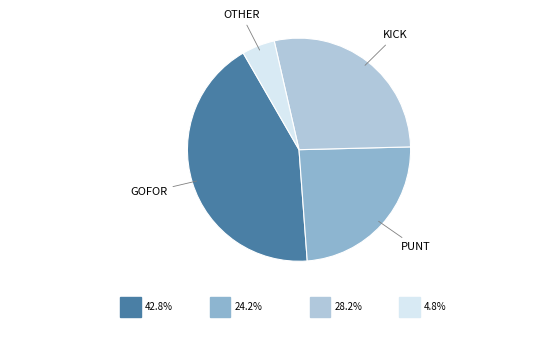

Is there any slice that represents more than half of the pie?

No